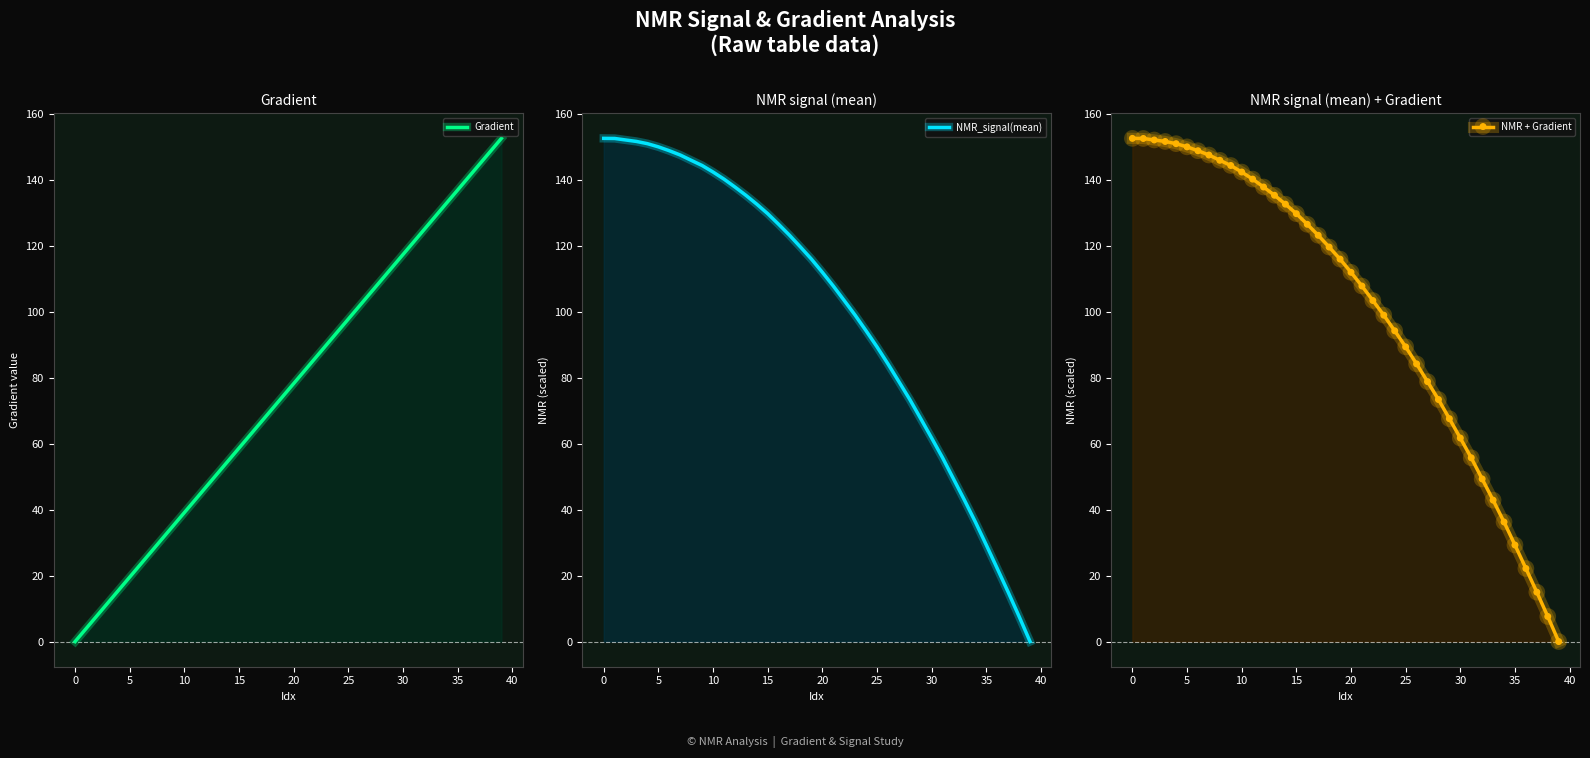

At which label does Gradient reach its peak?

39